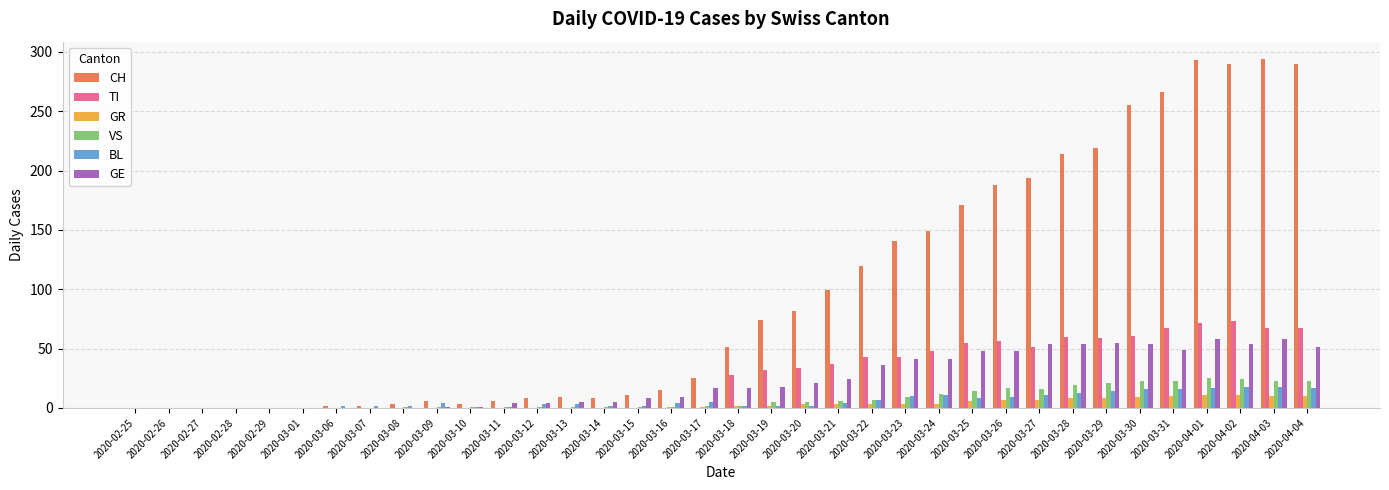

Which series has the largest total across all categories?

CH